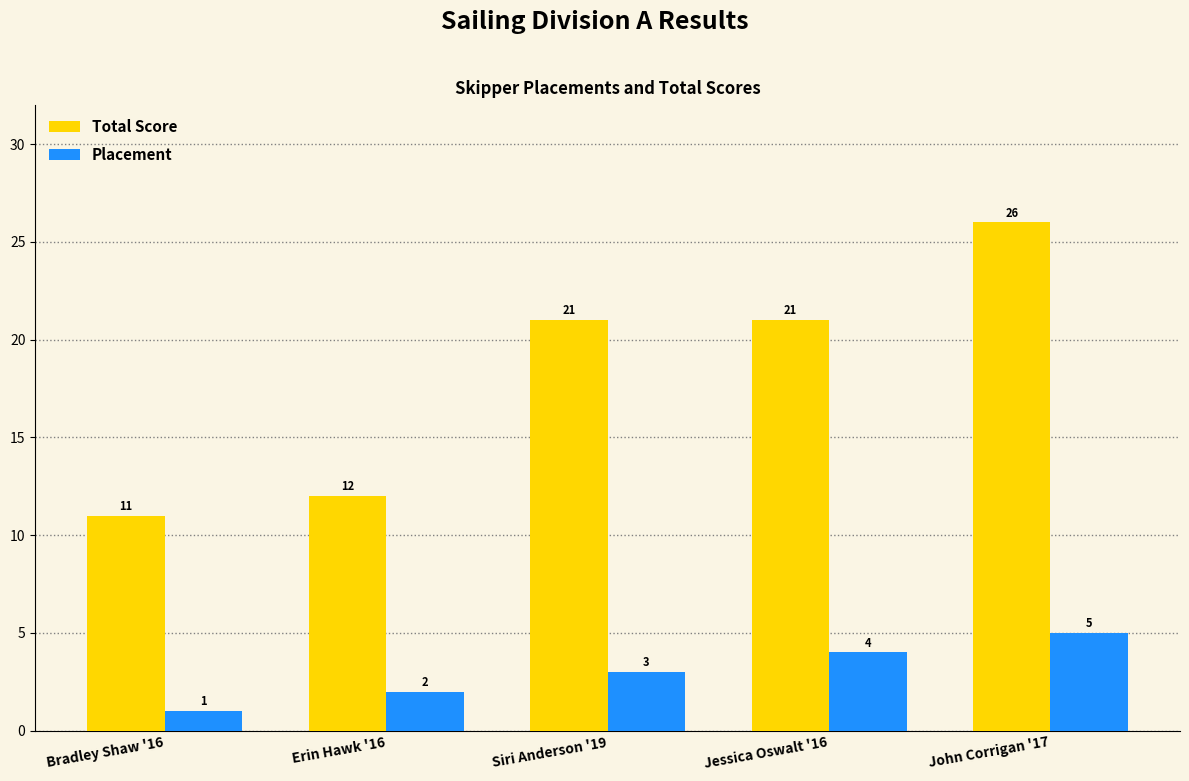

Does the chart contain any negative values?

No